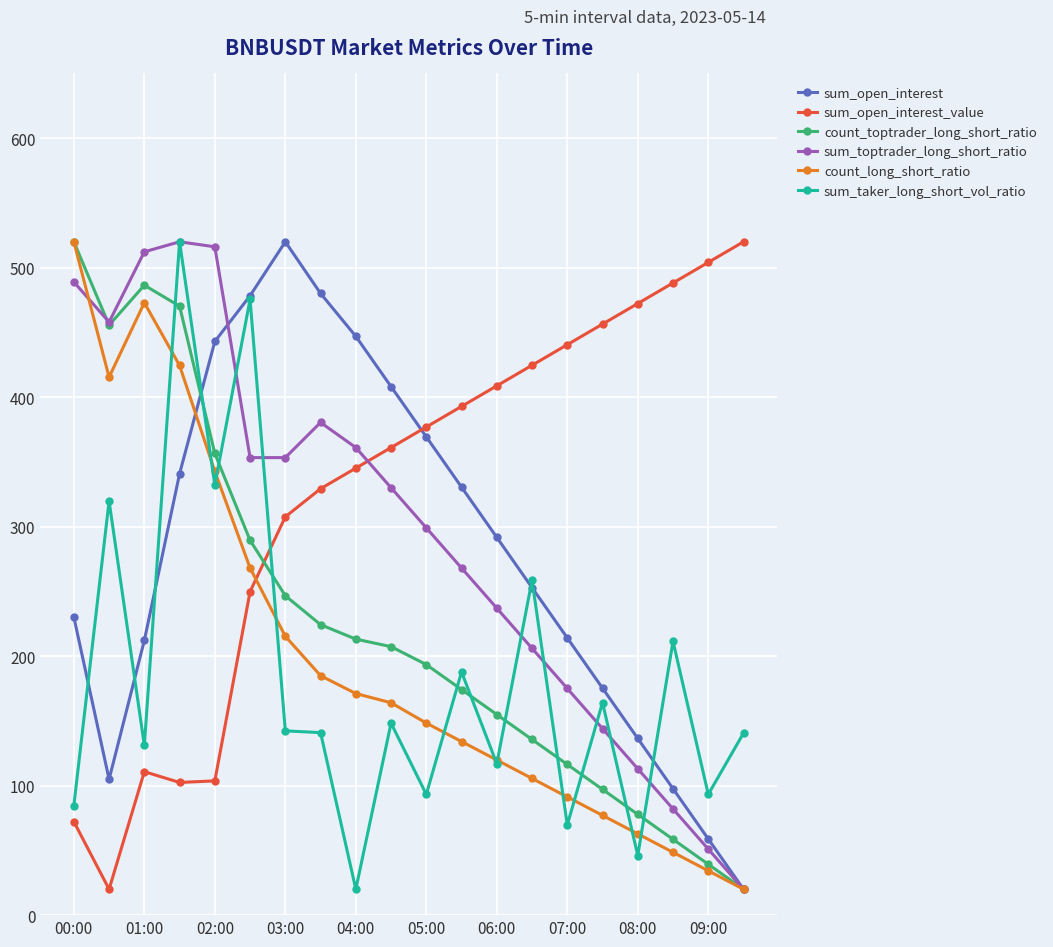

Which series ends up on top after the final intersection of count_toptrader_long_short_ratio and sum_open_interest_value?

sum_open_interest_value